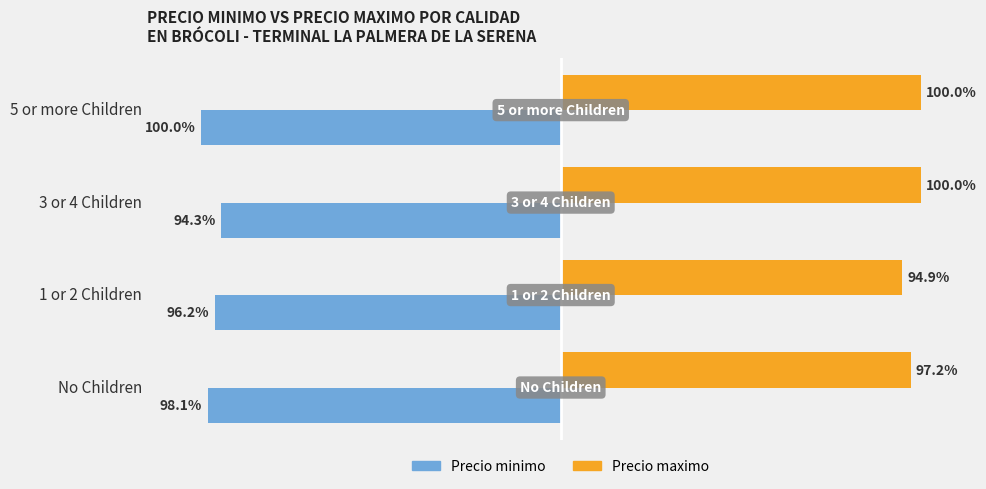

At which category is the sum across all series the highest?

3 or 4 Children